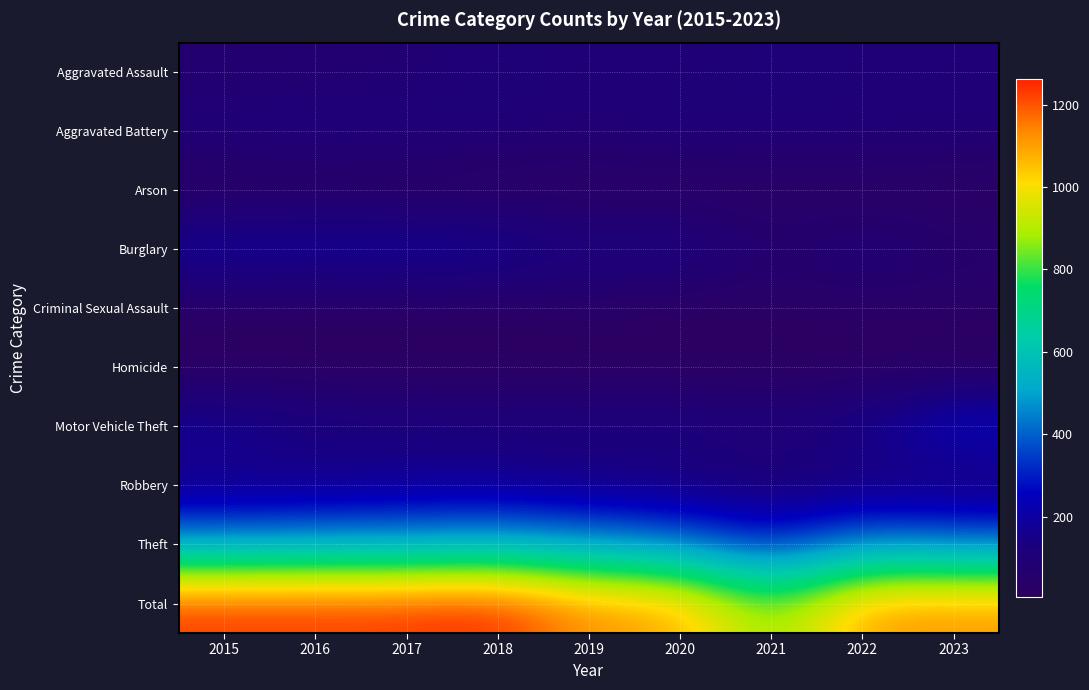

What is the greatest value displayed?

1263